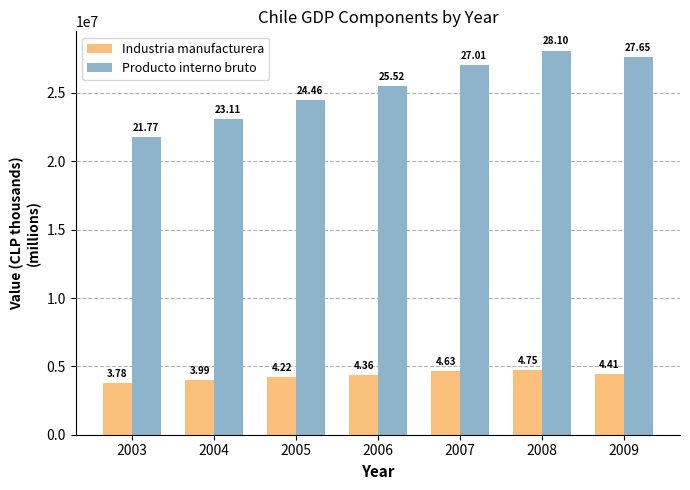

How many groups of bars are there?

7